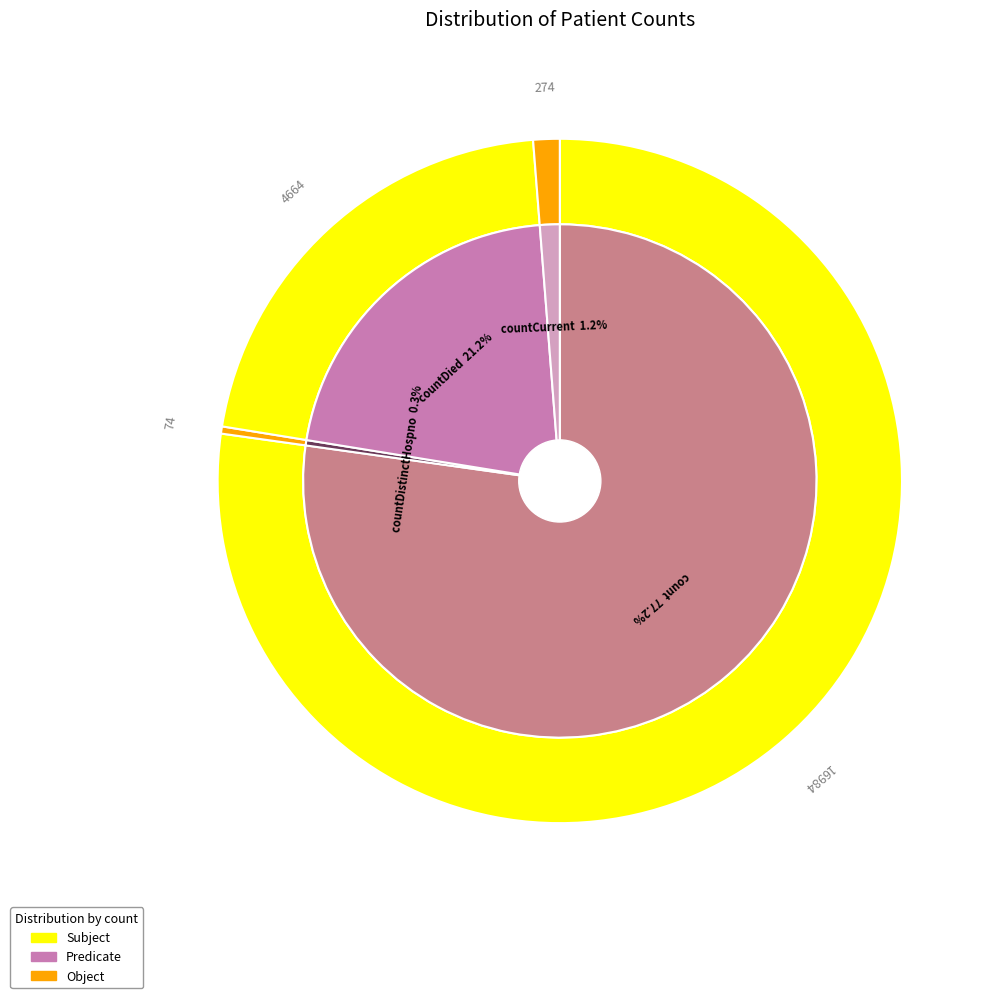

Does count represent more than half of the total?

Yes